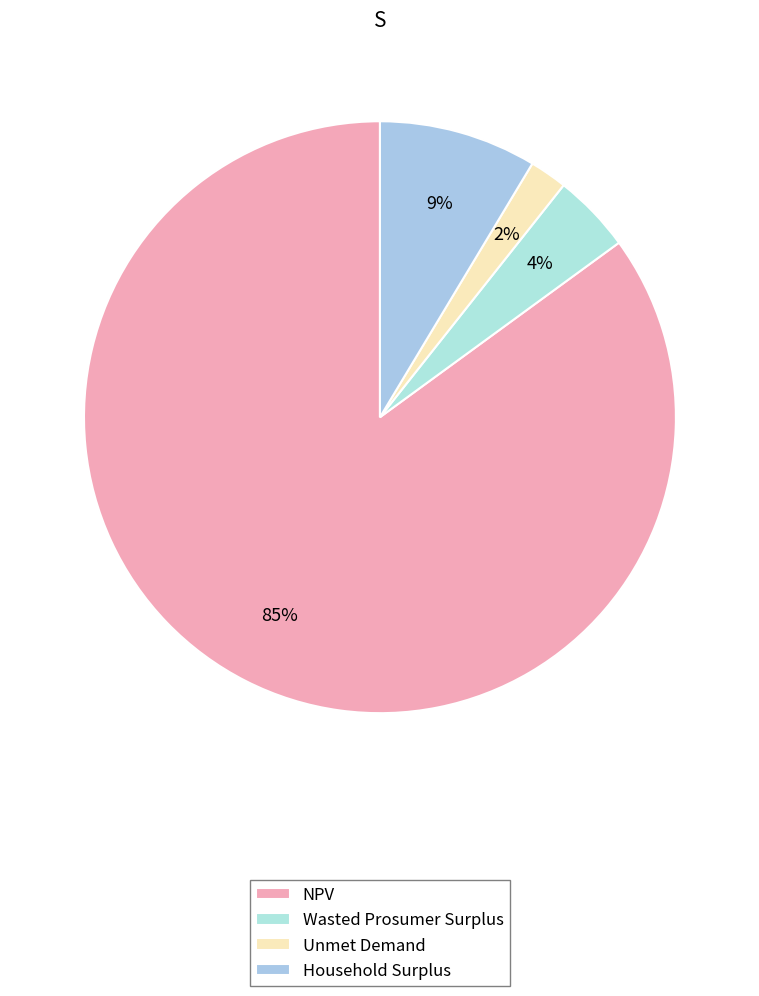

How many segments does this pie chart have?

4